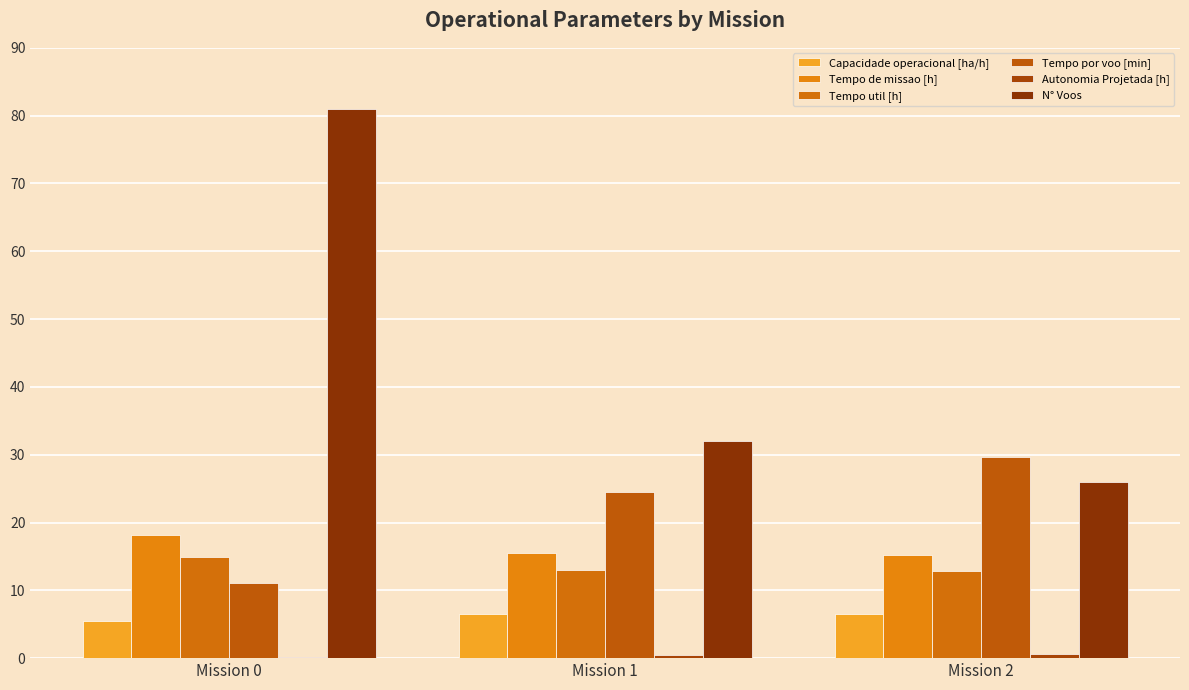

What is the difference between the maximum and minimum values in the Autonomia Projetada [h] series?

0.4